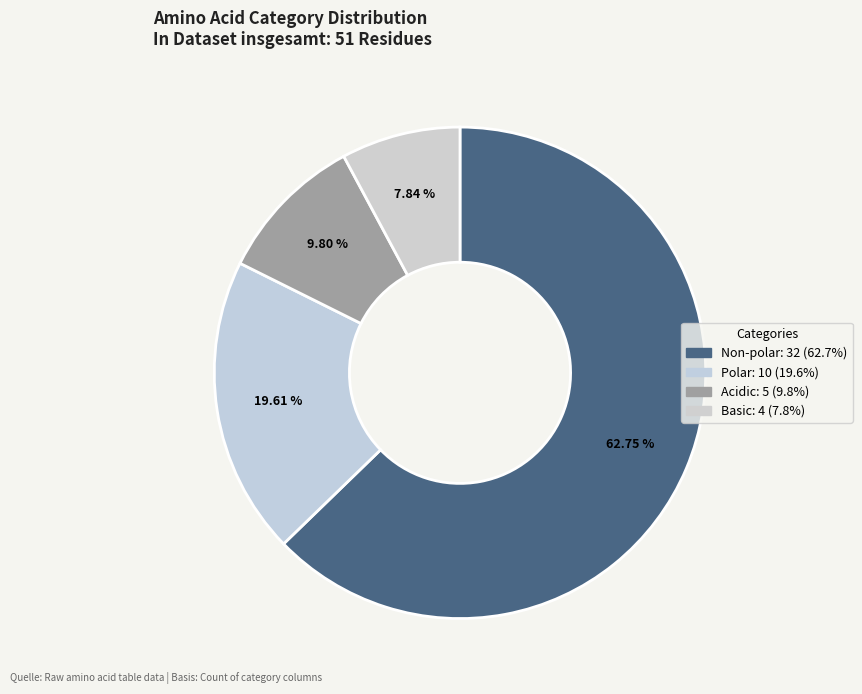

How many segments does this pie chart have?

4